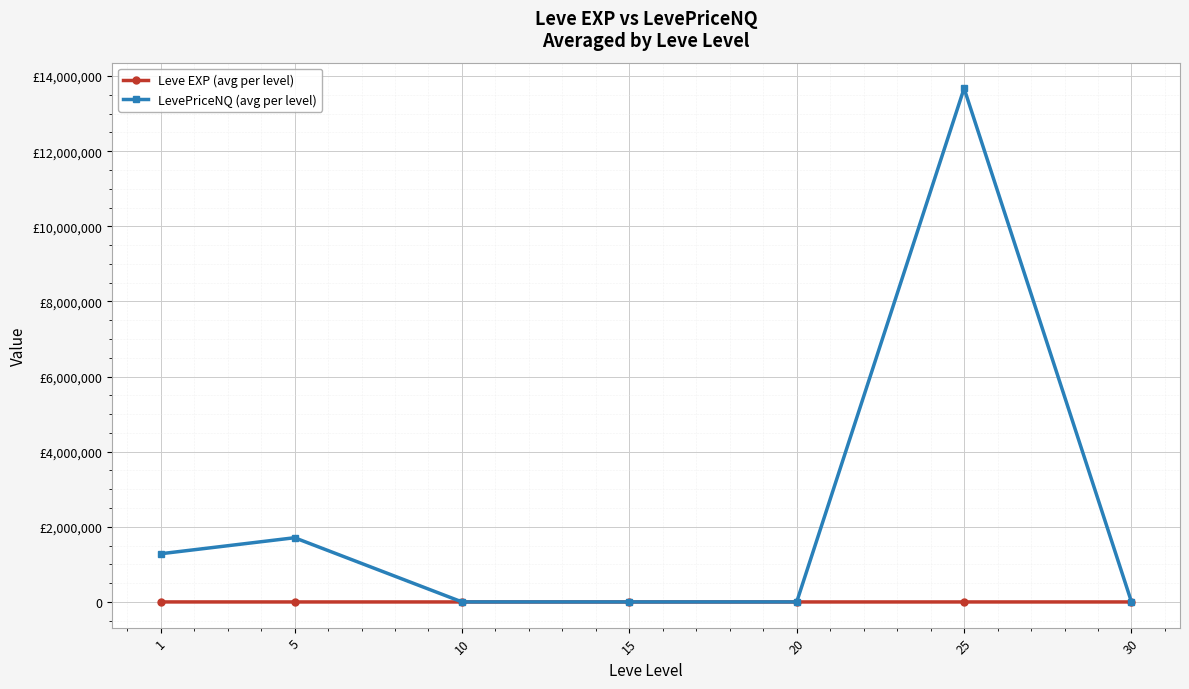

Does the chart have visible grid lines?

Yes